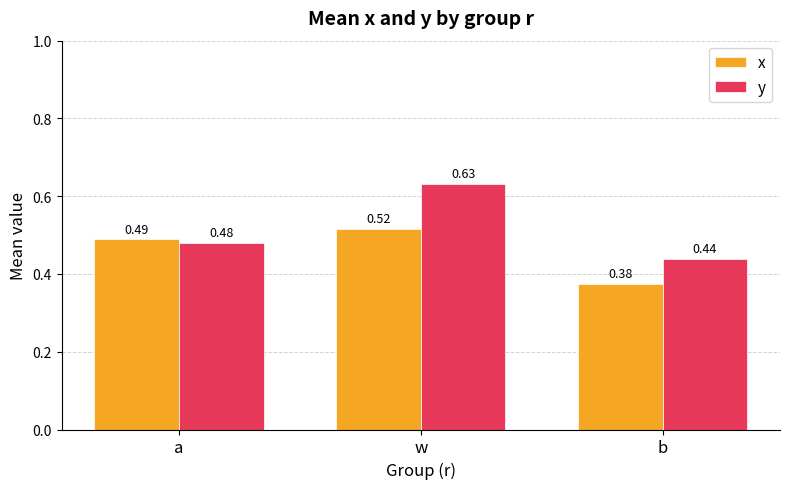

What is the difference between the maximum and second lowest values in the y series?

0.2